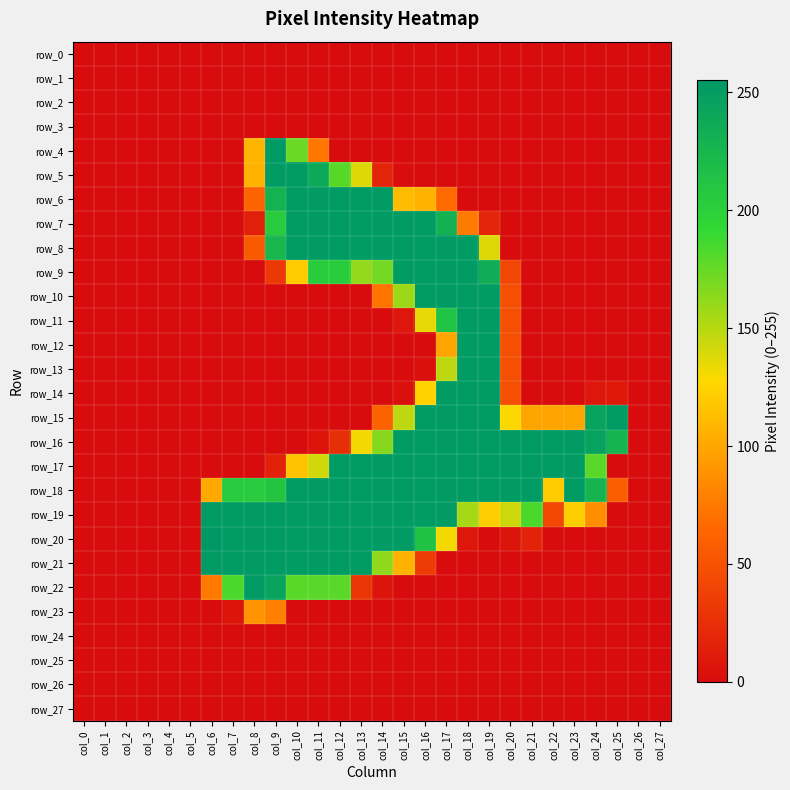

Where is row_13 nearest to the value 126?

col_17